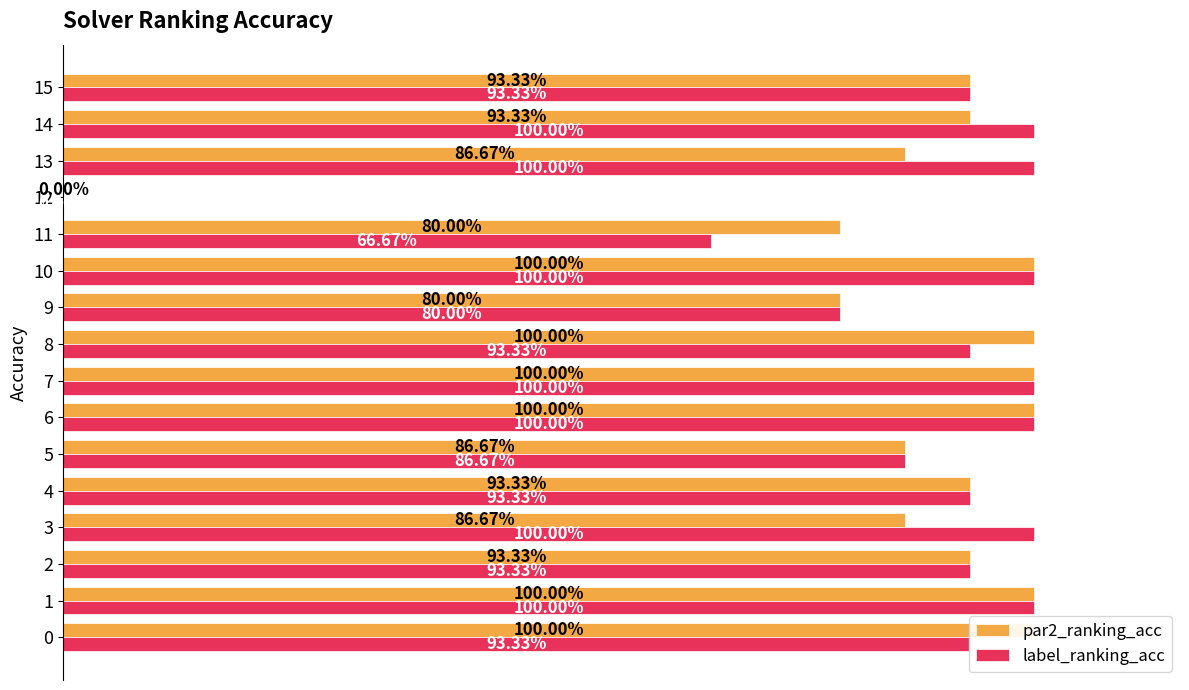

What is the total value across all series at 13?

1.9